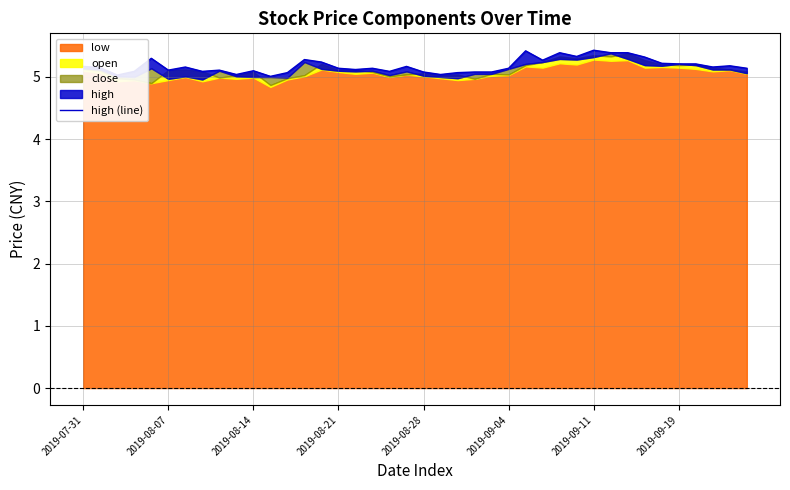

What is the difference between the maximum and minimum values?

0.4